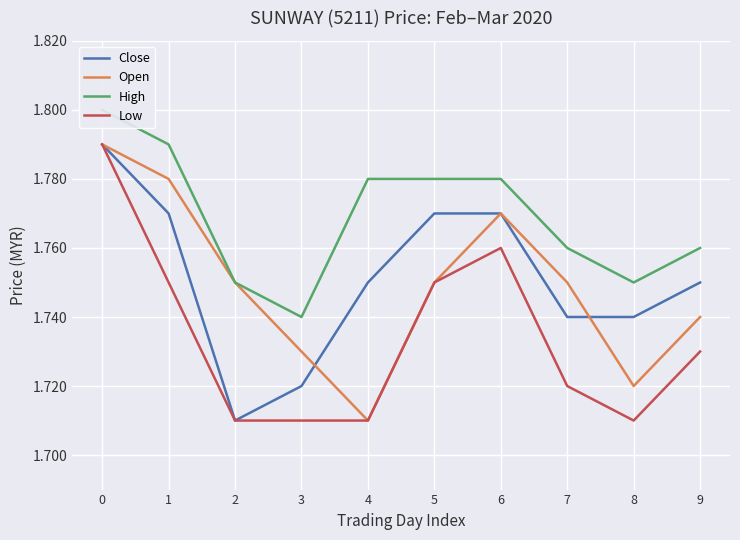

Where is Open nearest to the value 1?

4